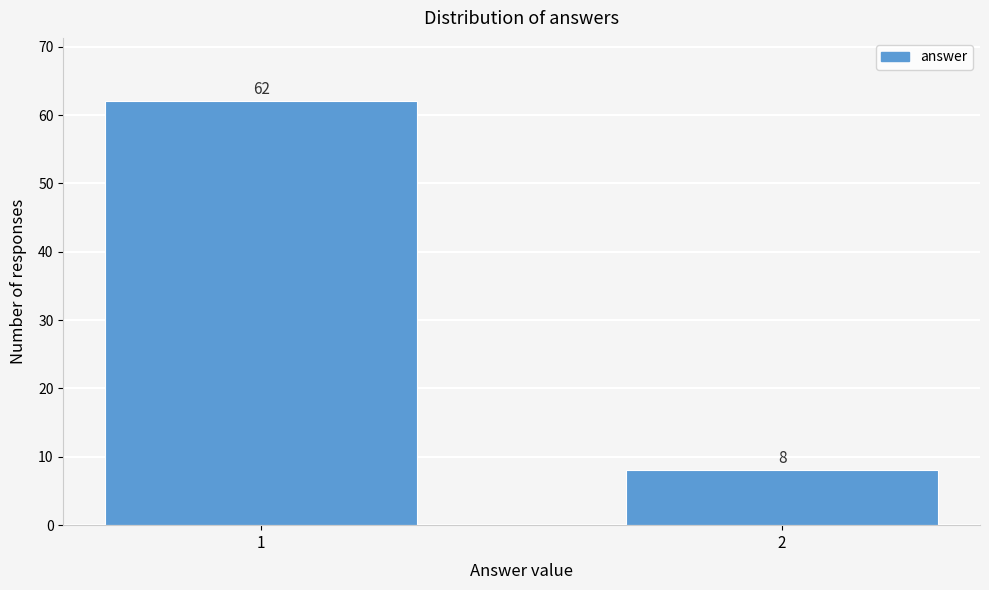

Reading left to right, extract all data points from this chart.

62	8